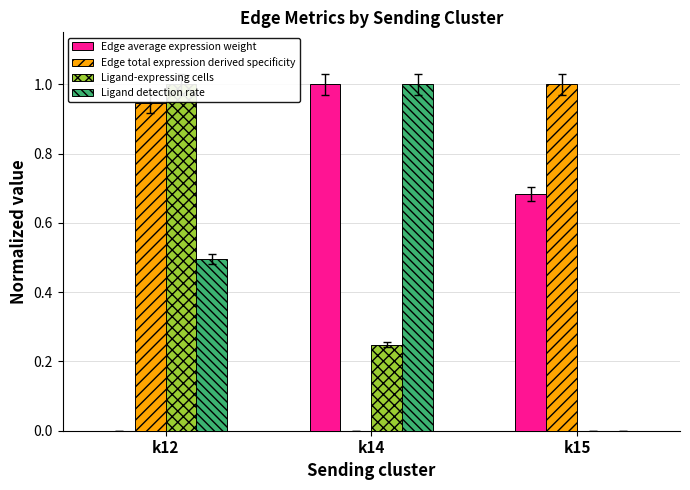

What are all the series names shown in the legend?

Edge average expression weight, Edge total expression derived specificity, Ligand-expressing cells, Ligand detection rate